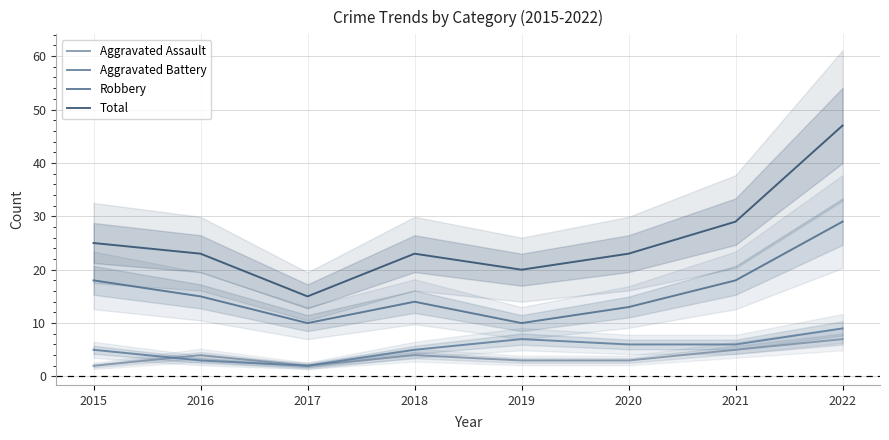

Rank the series at 2015 from highest to lowest value.

Total, Robbery, Aggravated Battery, Aggravated Assault